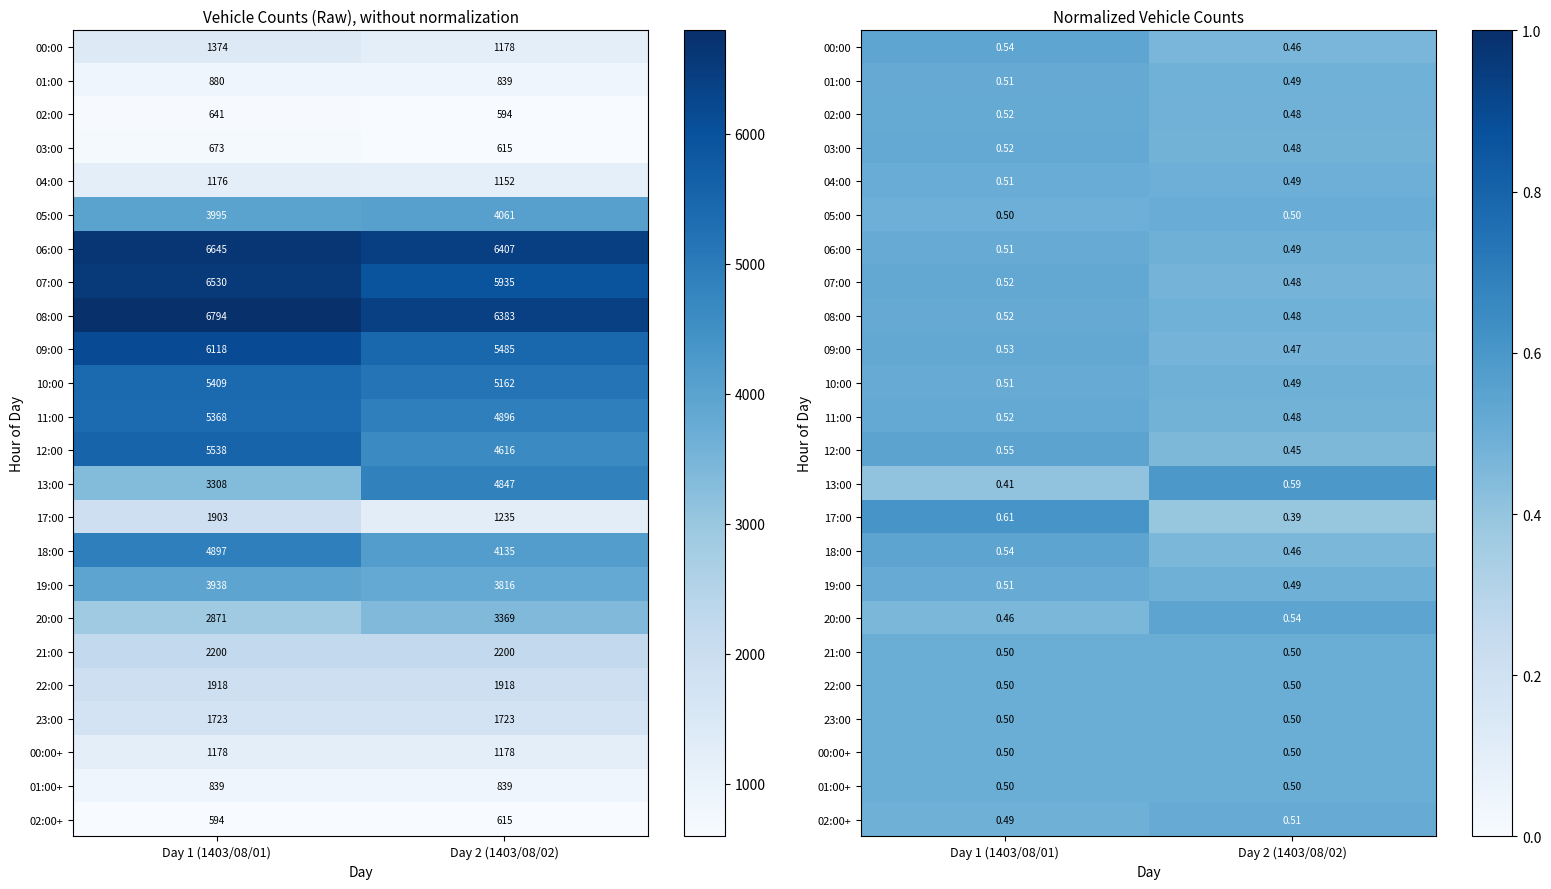

Which series has the largest total across all categories?

00:00